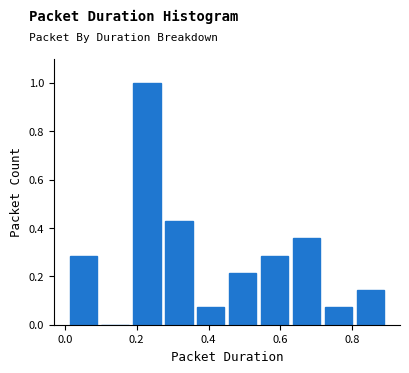

How tall is the bar that spans 0.72 to 0.80 on the x-axis? Neither the bar edges nor the heights are printed on the chart, so give them approximately, as read against the axes.

0.08